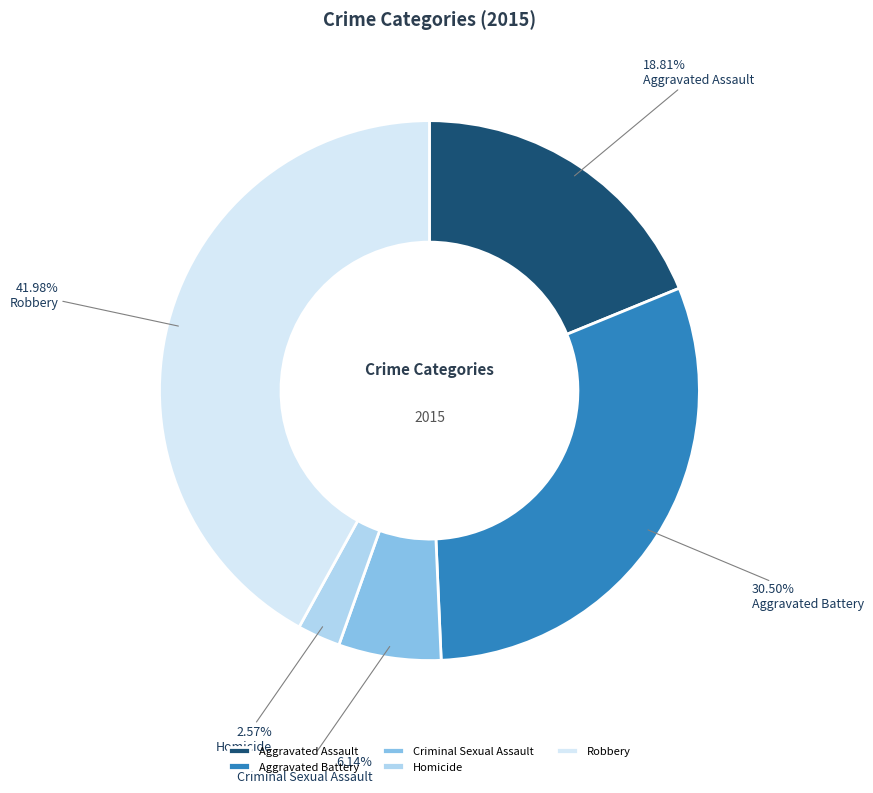

Rank the categories by value from highest to lowest.

Robbery, Aggravated Battery, Aggravated Assault, Criminal Sexual Assault, Homicide